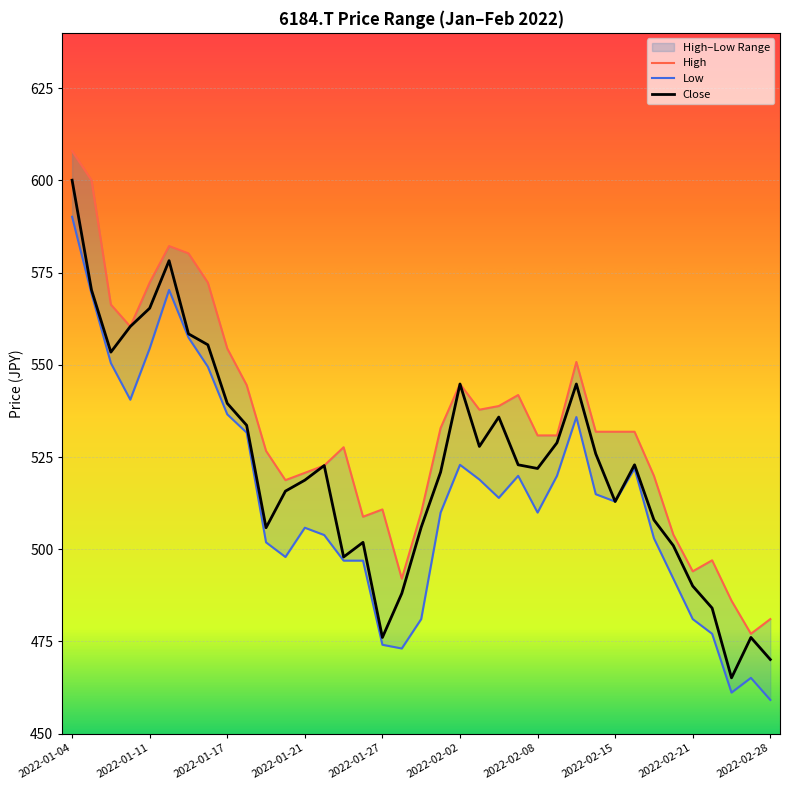

Which series has the largest range (max minus min)?

Close